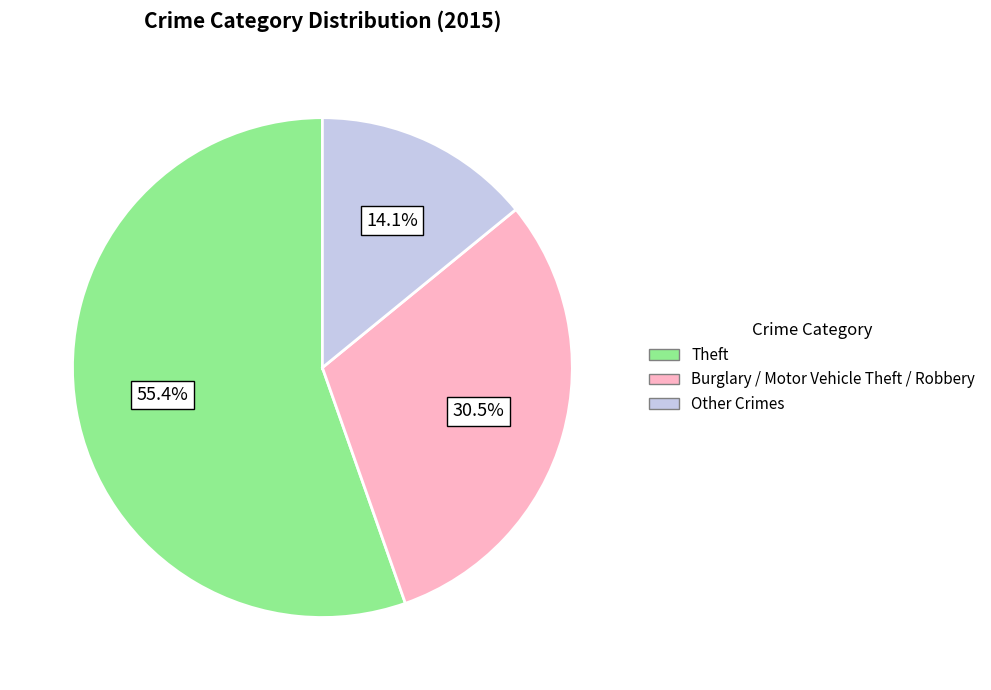

Is there a majority slice in this chart?

Yes